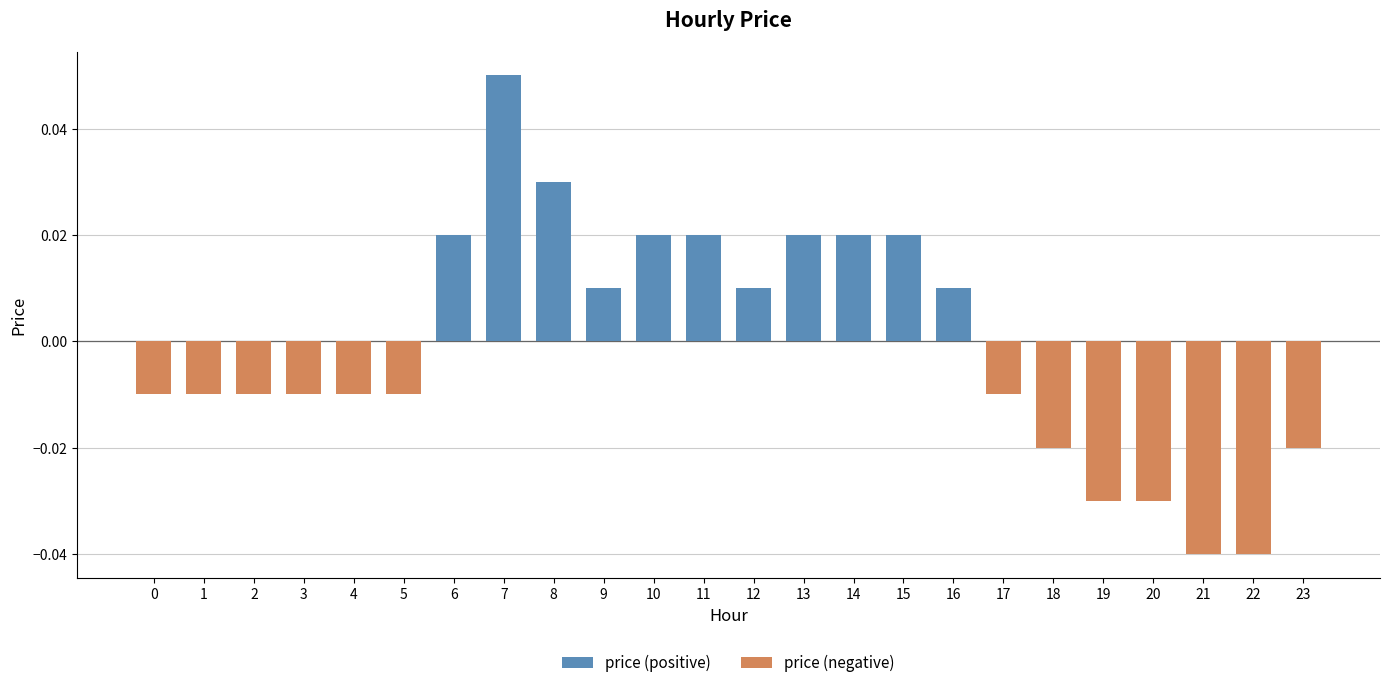

Where is price (negative) nearest to the value 0?

6